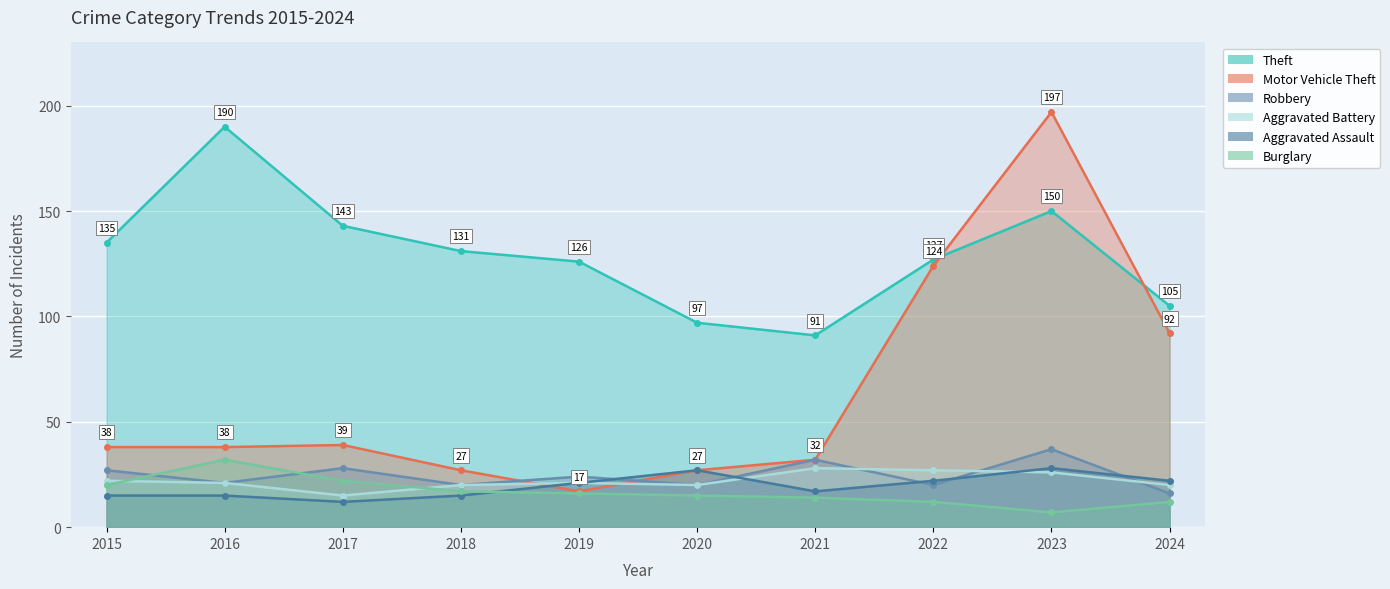

What is the value of the Motor Vehicle Theft point at the 5th from the left?

17